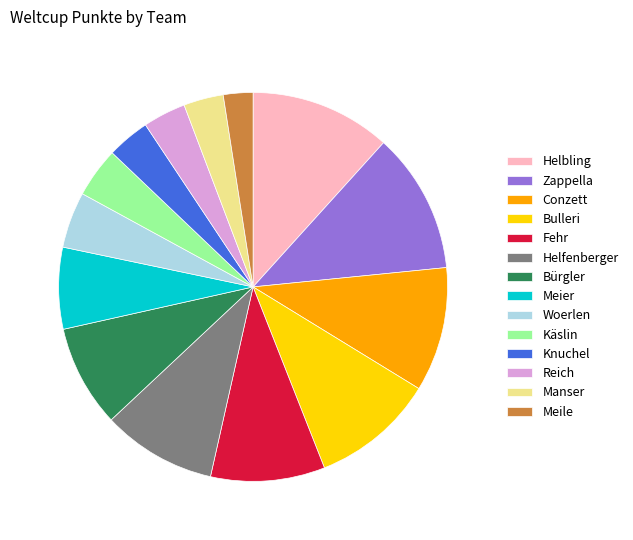

How many segments does this pie chart have?

14